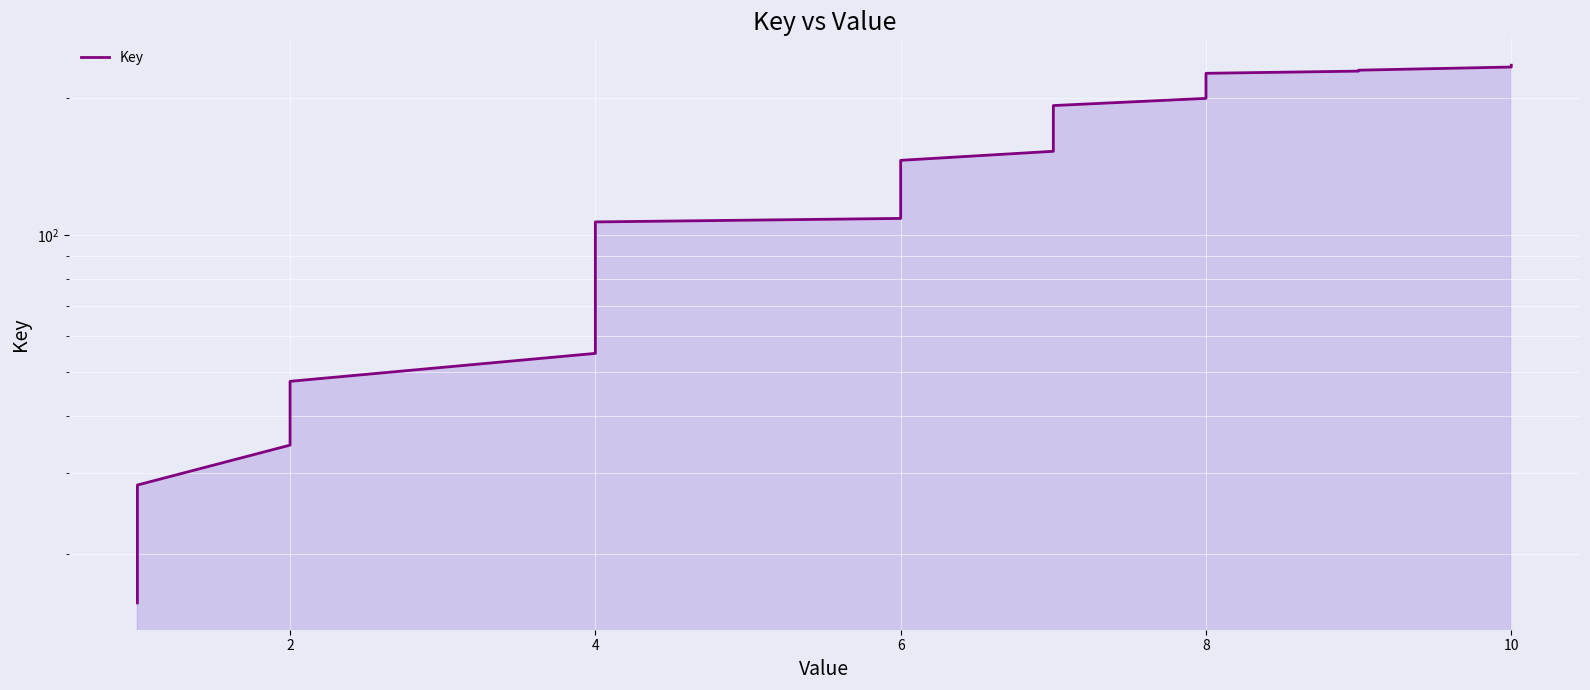

The value at 22 is 83.5. True or false?

False